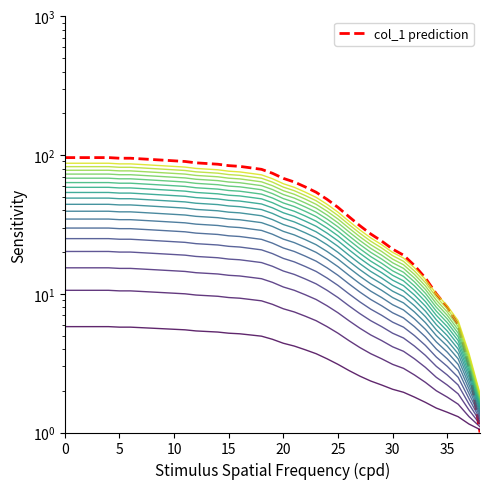

Reading left to right, transcribe all the data shown in this chart.

96	96	96	96	96	95	95	94	93	92	91	90	88	87	86	84	83	81	79	74	68	64	59	54	48	42	36	31	27	24	21	19	16	13	10	8	6	3	1